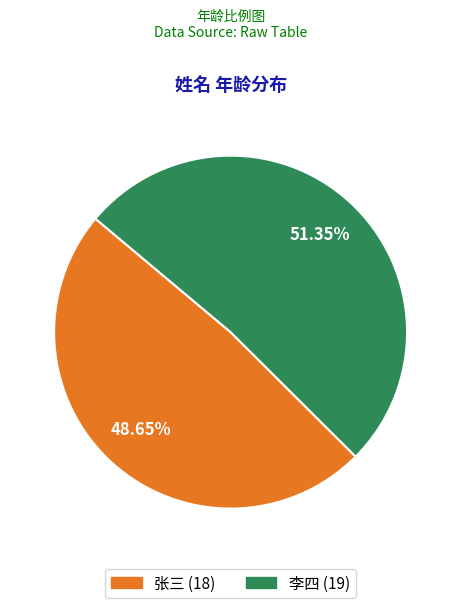

What percentage is the 张三 slice, to the nearest percent?

49%